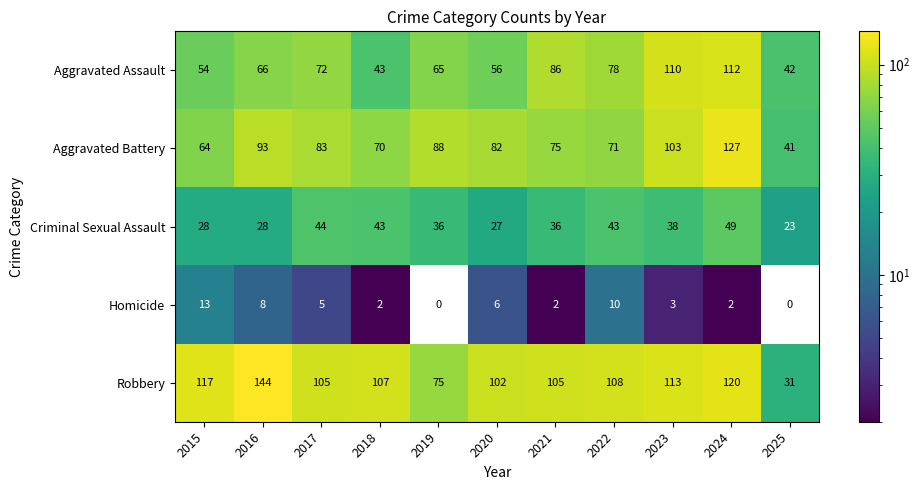

What is the difference between the second highest and minimum values in the Criminal Sexual Assault series?

21